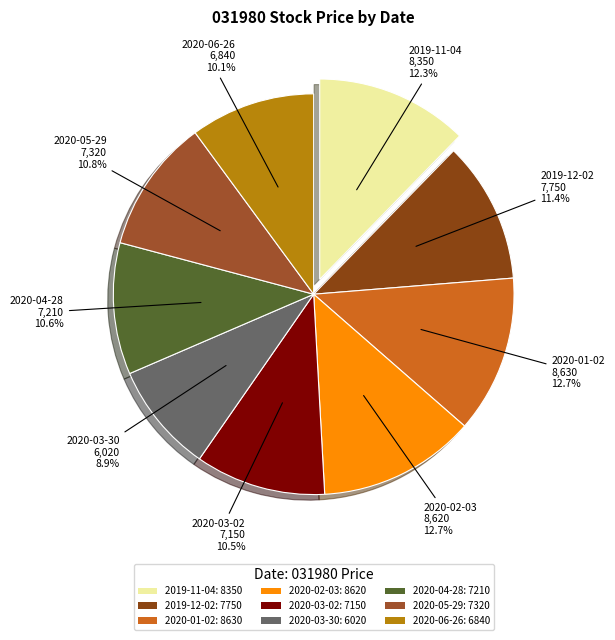

How many slices are in this pie chart?

9